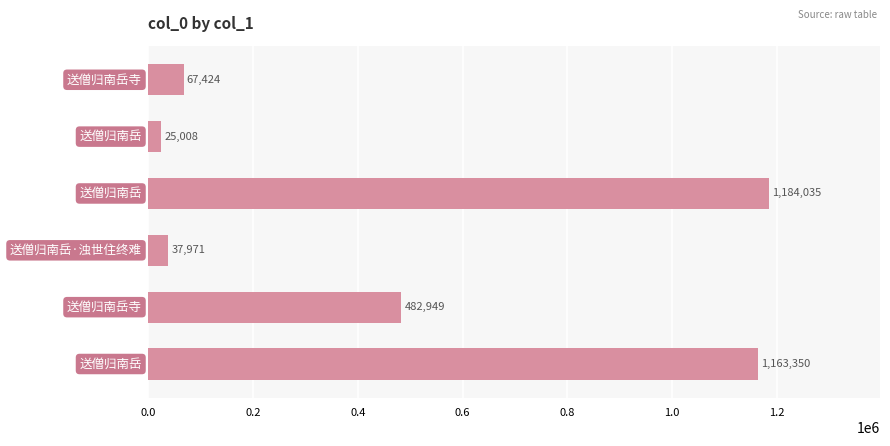

How many series are shown in this chart?

1